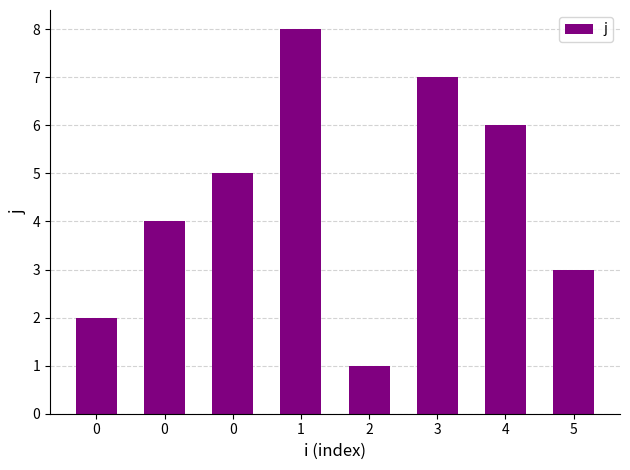

What is the difference between the second highest and second lowest values?

5